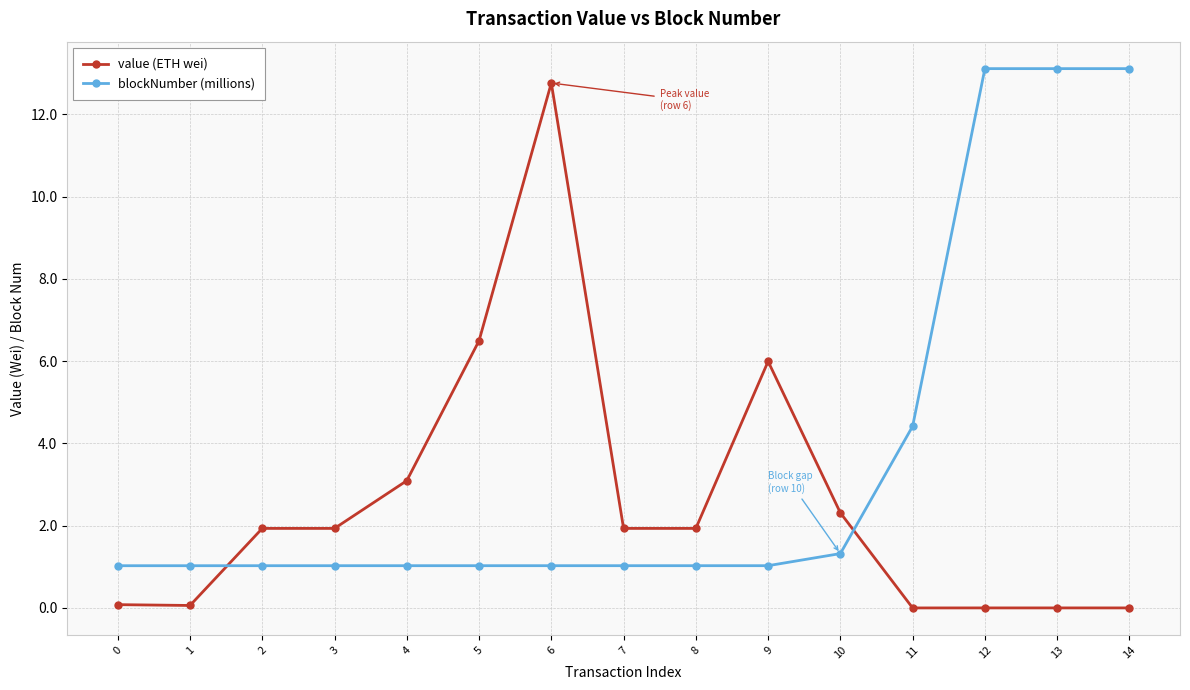

What is the average value of the value (ETH wei) series?

2.6